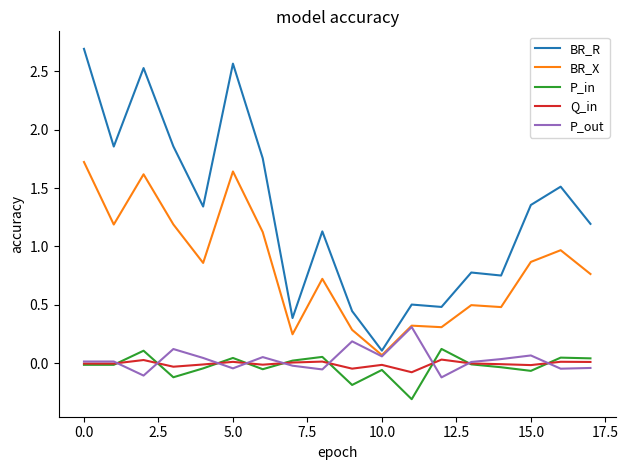

Which series has the largest total across all categories?

BR_R